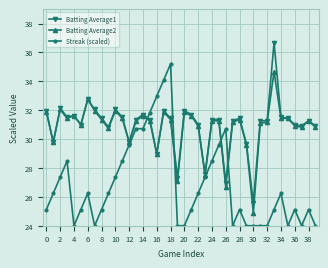

What is the value of the Streak (scaled) point at the 27th from the left?

30.7